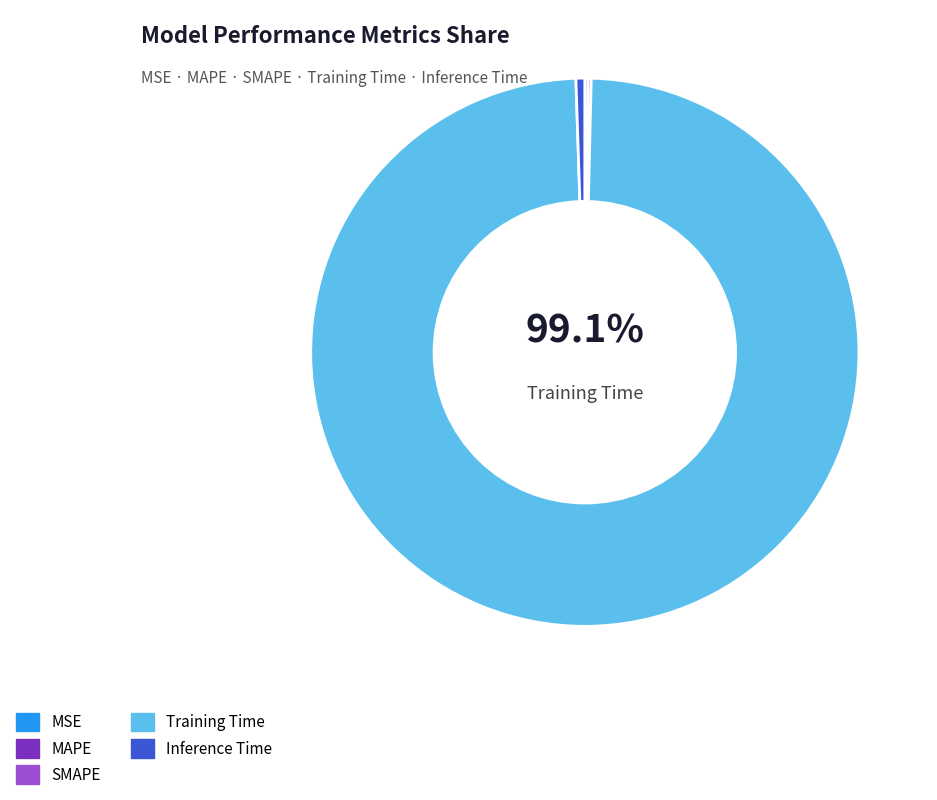

To the nearest percent, what is the combined percentage of Inference Time and Training Time?

100%